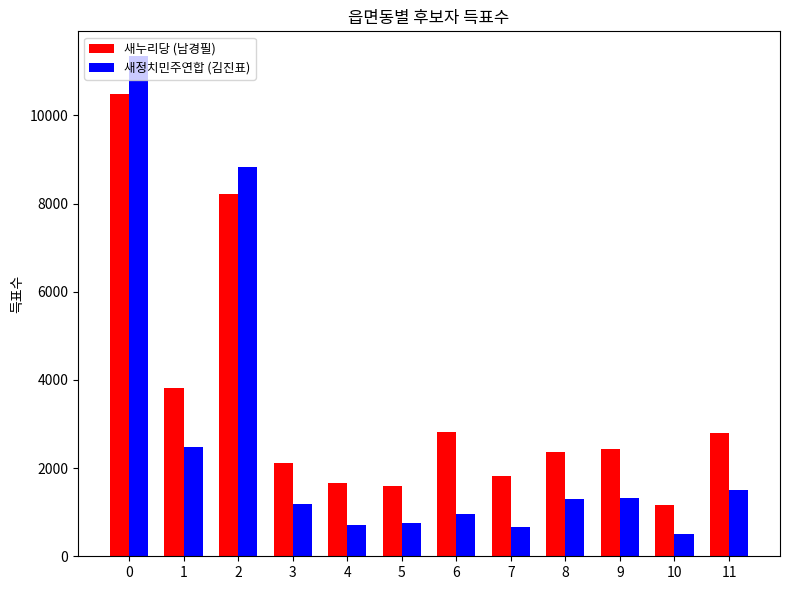

Are the bars grouped side by side (vs. stacked)?

Yes